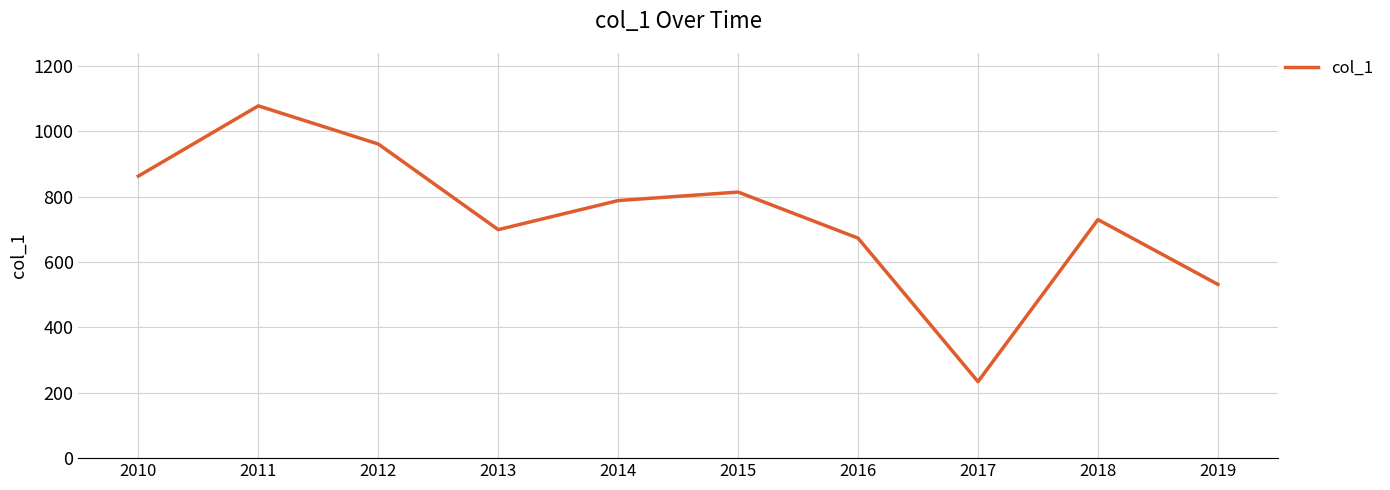

What is the sum of all values?

7375.5